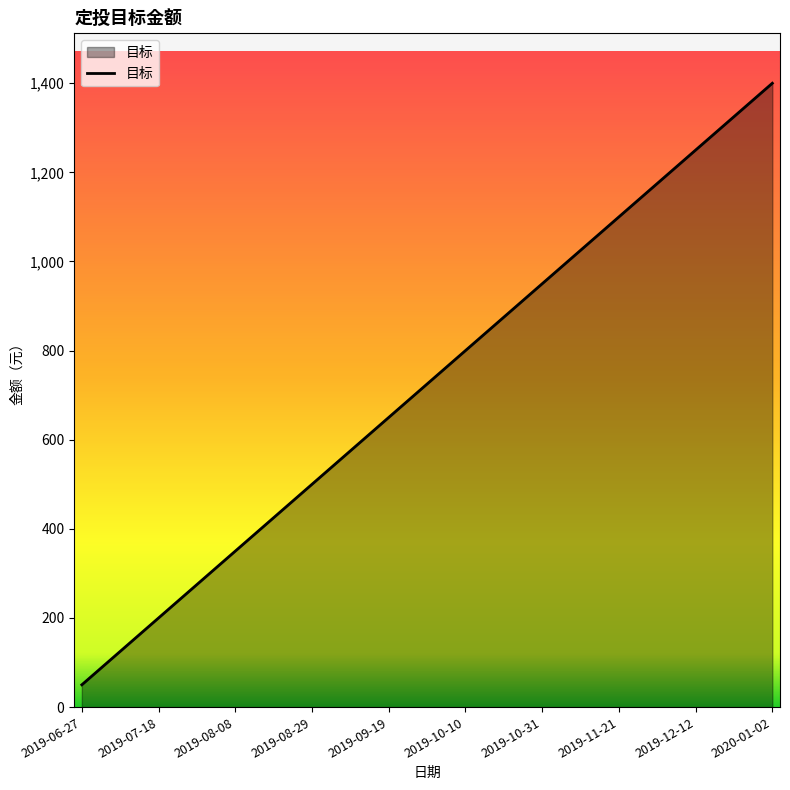

True or false: there are more than 0 points higher than both neighbors.

False